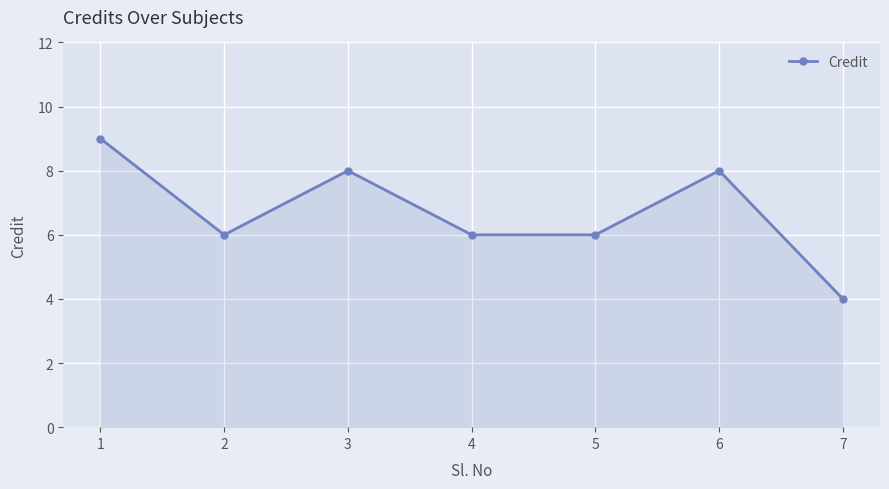

How many interior local peaks (higher than both neighbors) does the data have?

2